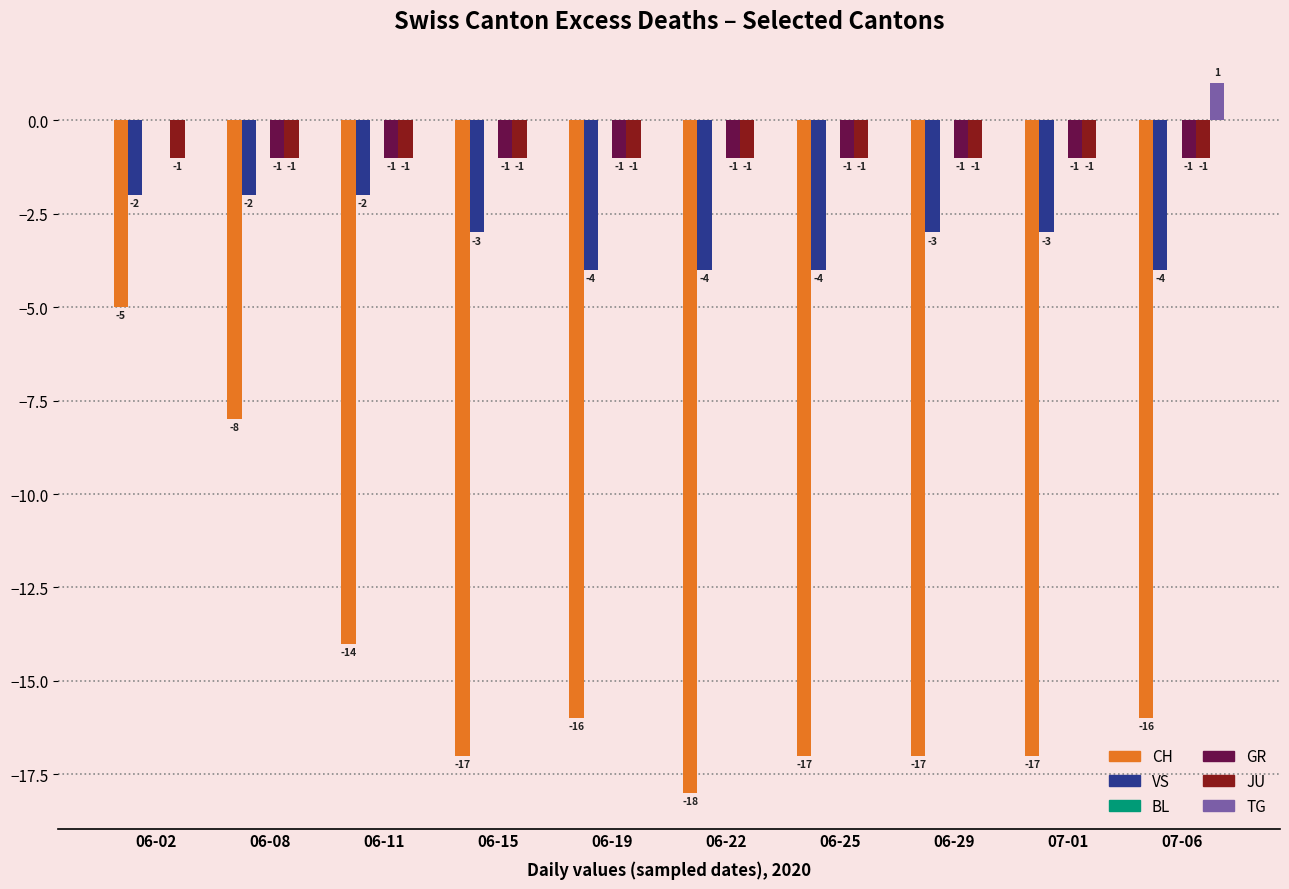

Between 06-19 and 06-22, which series saw the biggest shift?

CH